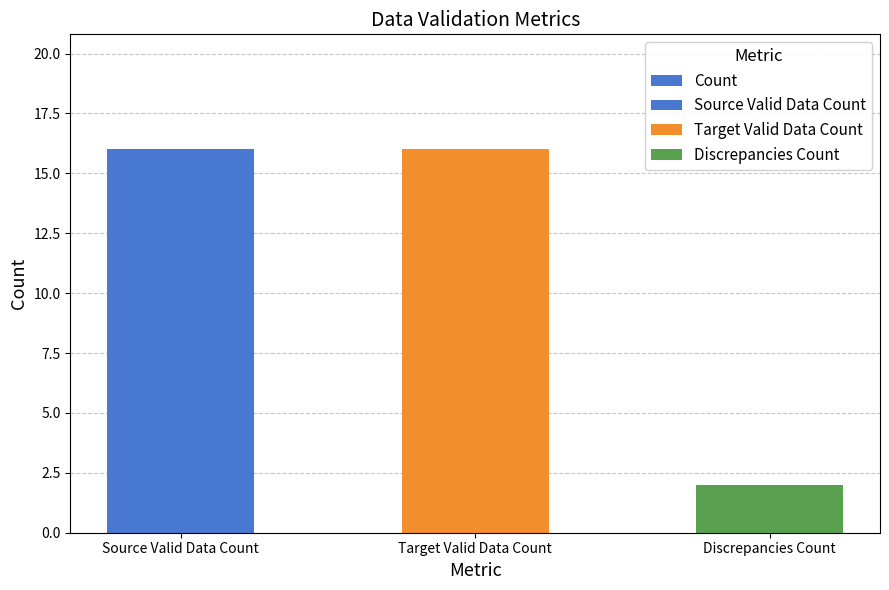

Which has a higher value, Discrepancies Count or Source Valid Data Count?

Source Valid Data Count